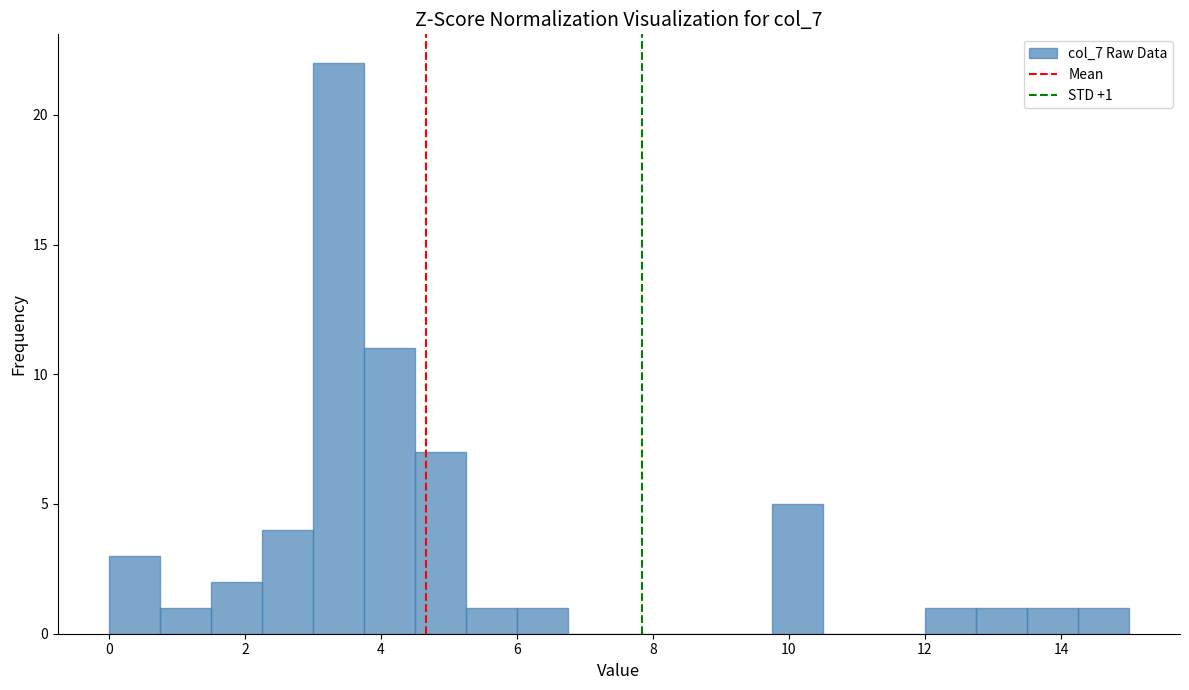

Around what value on the x-axis is the tallest bar? Give the approximate position of its centre, as read against the axis.

3.4